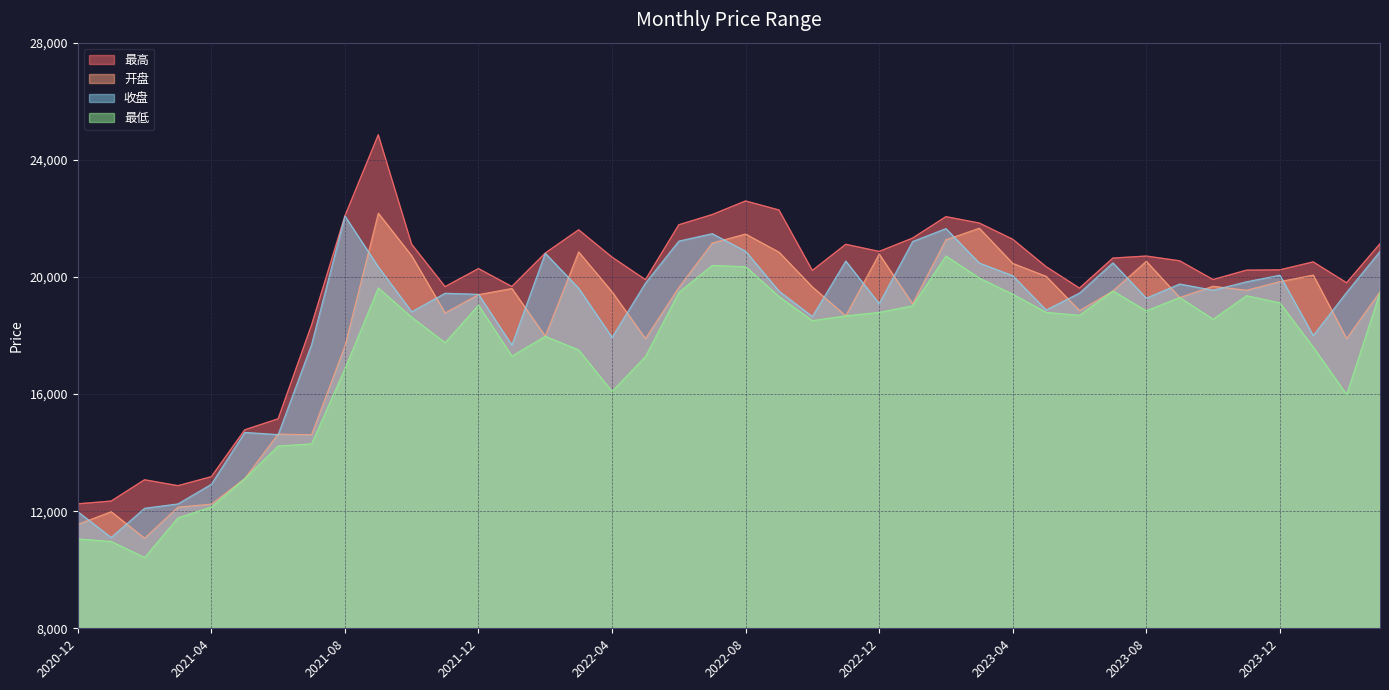

Where is the first local maximum for 开盘?

2021-01